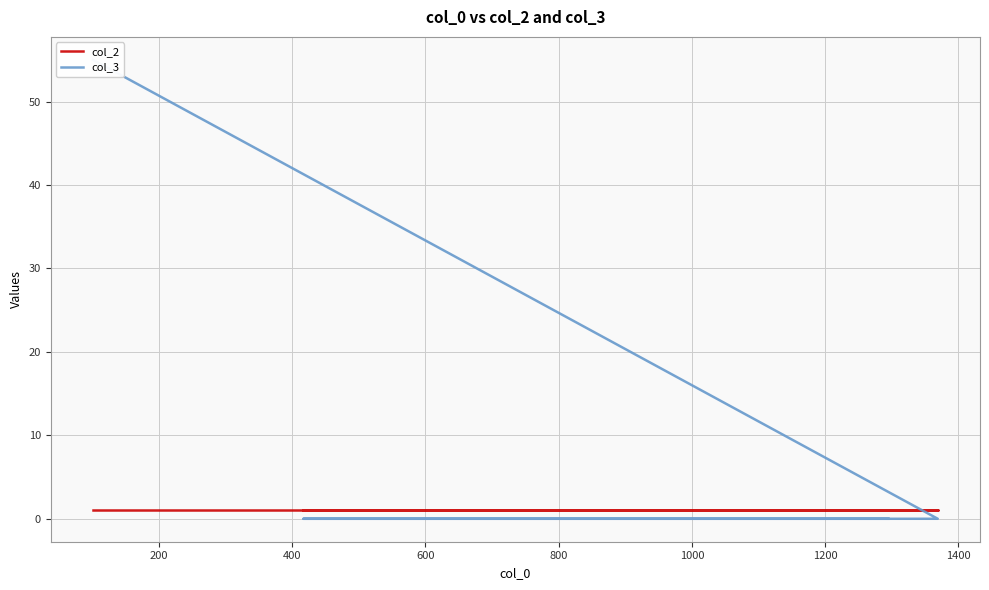

How many lines are shown in the chart?

2